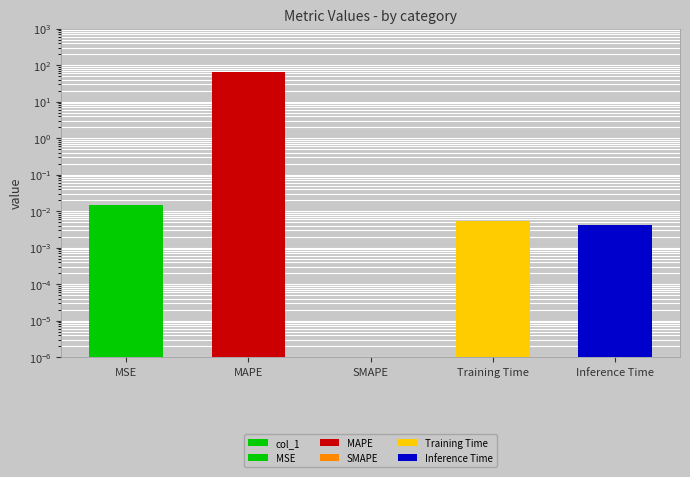

What is the difference between the maximum and minimum values?

67.3